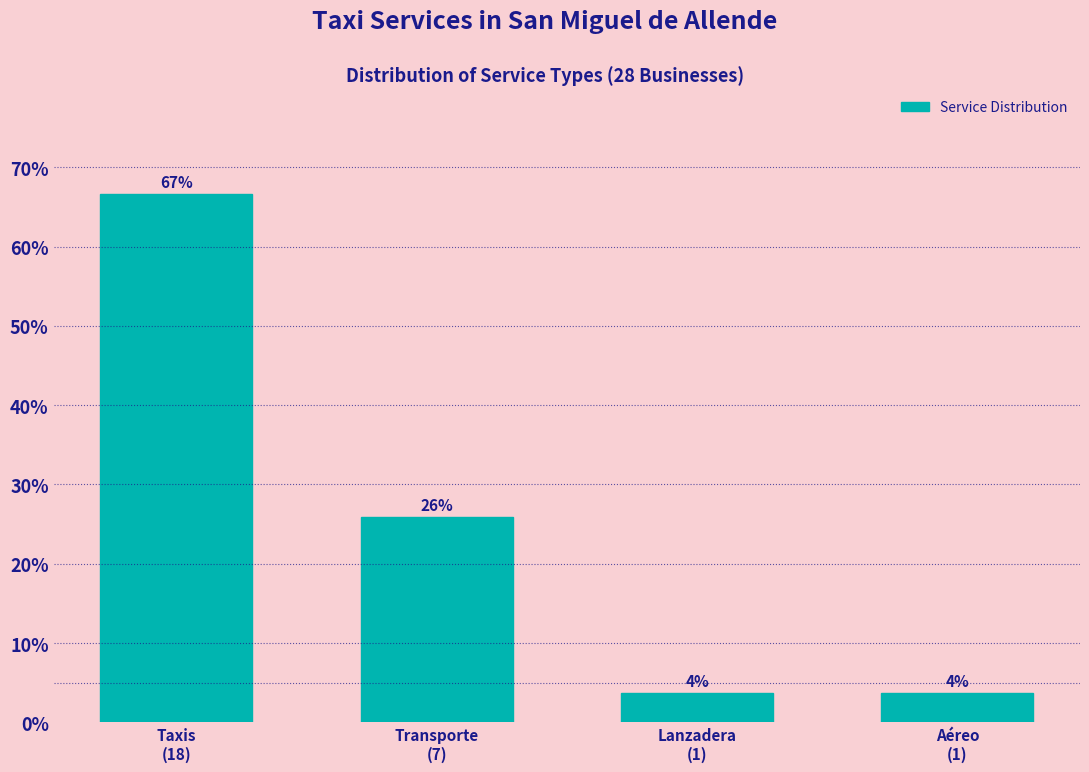

What is the value of the 3rd bar from the left?

3.7